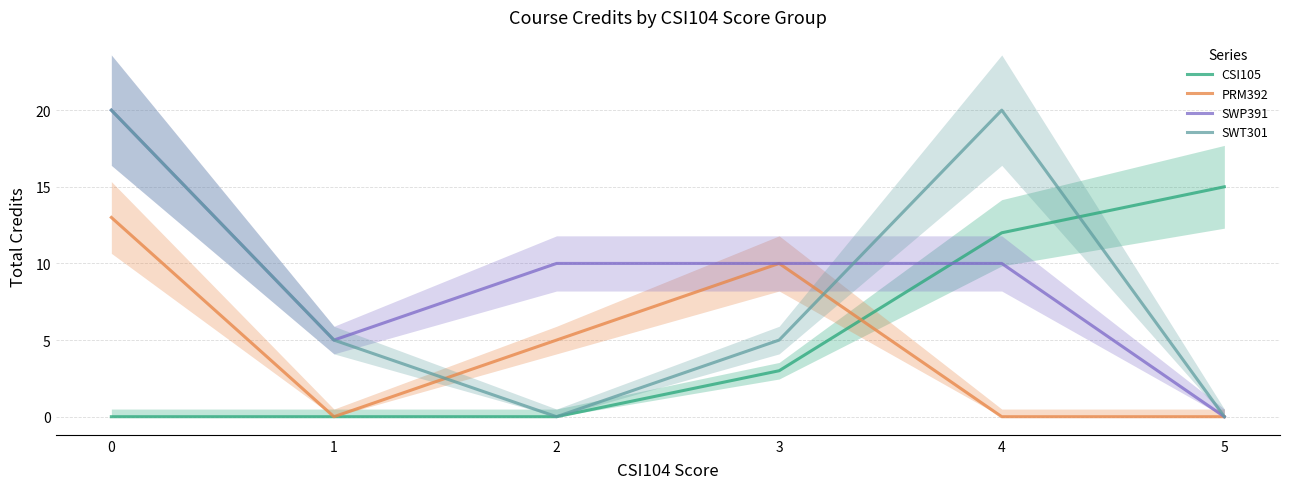

After their last crossing, which series has the higher values: SWP391 or CSI105?

CSI105